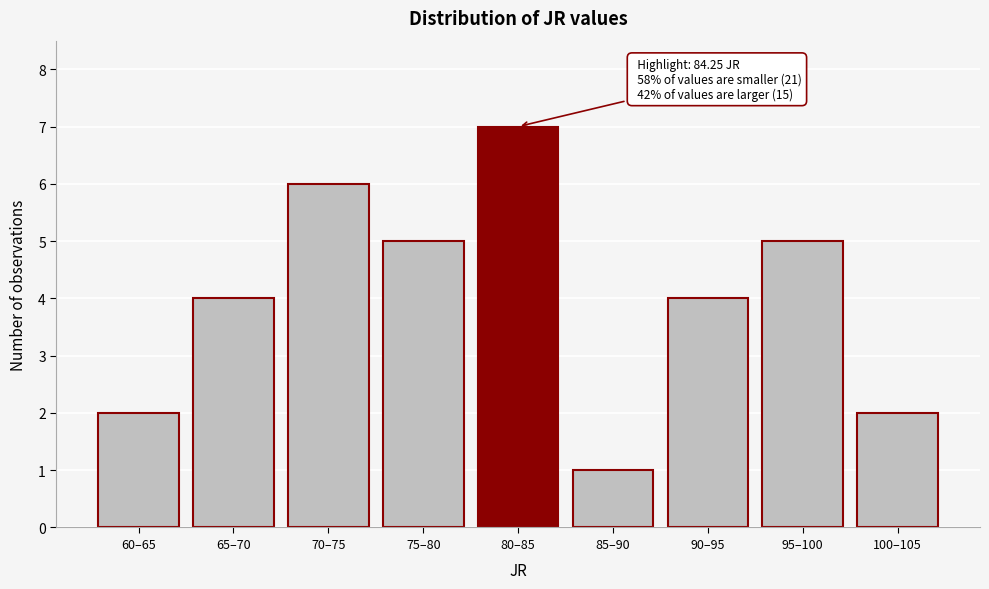

Reading left to right, what are all the values shown in this chart?

2	4	6	5	7	1	4	5	2